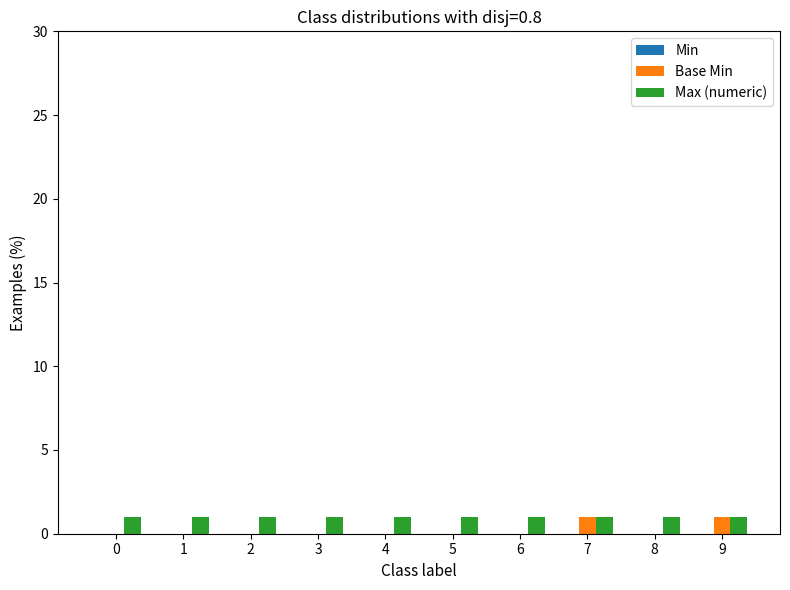

What is the sum of all Max (numeric) values?

10